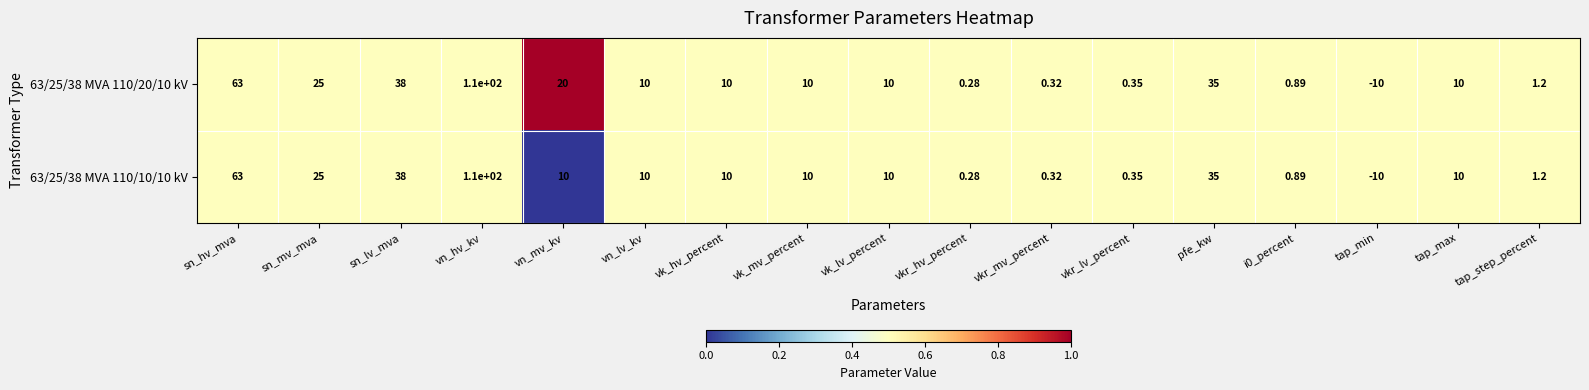

At which label does 63/25/38 MVA 110/10/10 kV reach its minimum?

tap_min